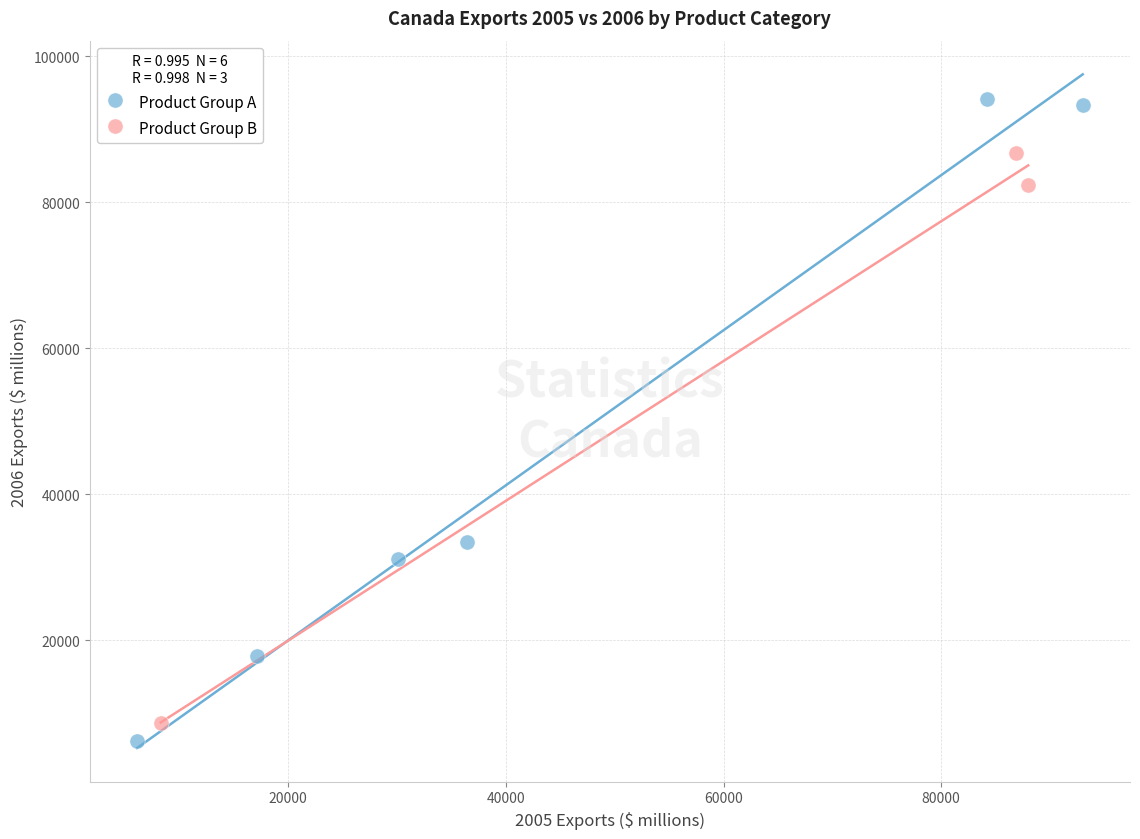

Which series contains the highest Y value?

Product Group A